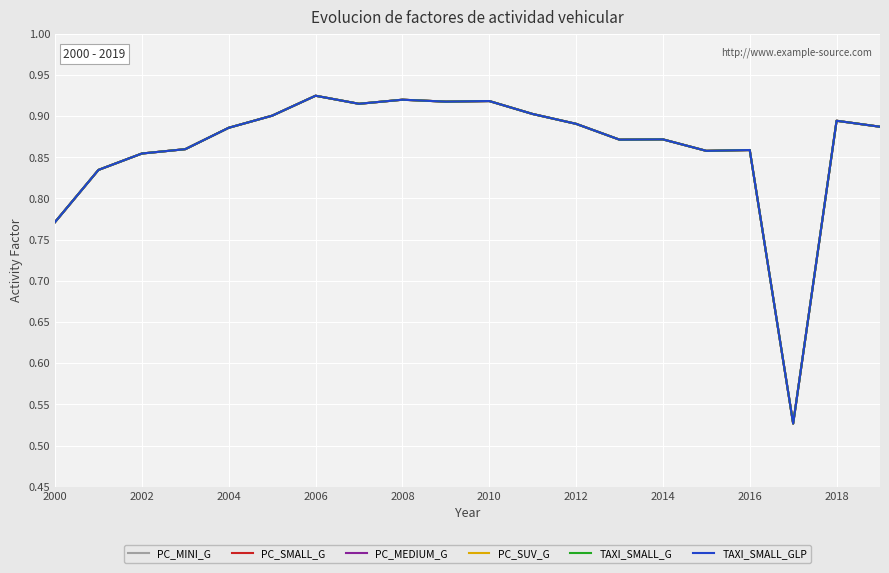

In TAXI_SMALL_GLP, how many points are higher than both neighbors (excluding endpoints)?

6